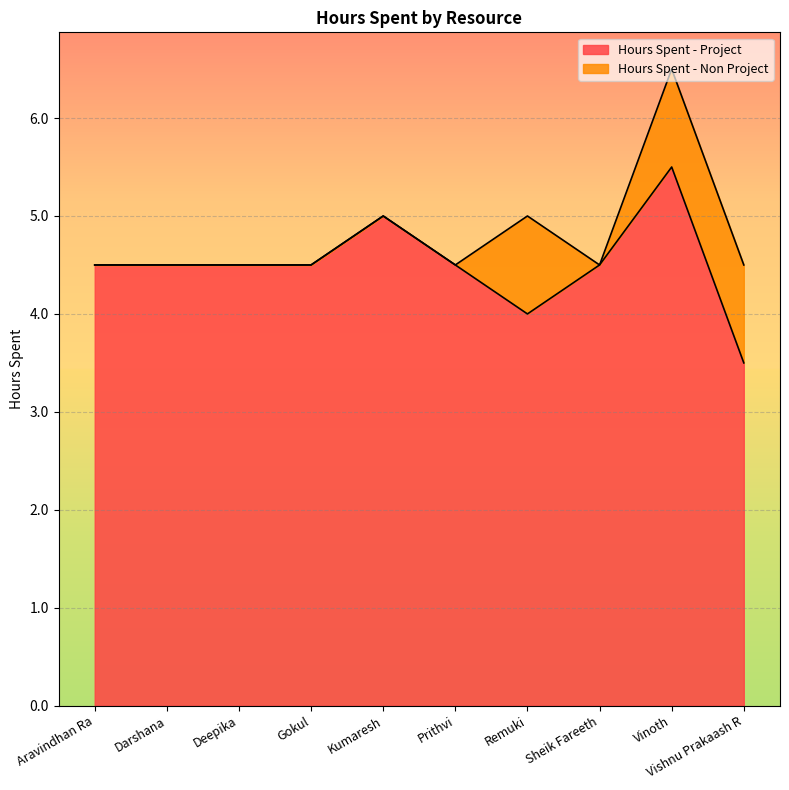

What is the difference between the maximum and minimum values?

2.0